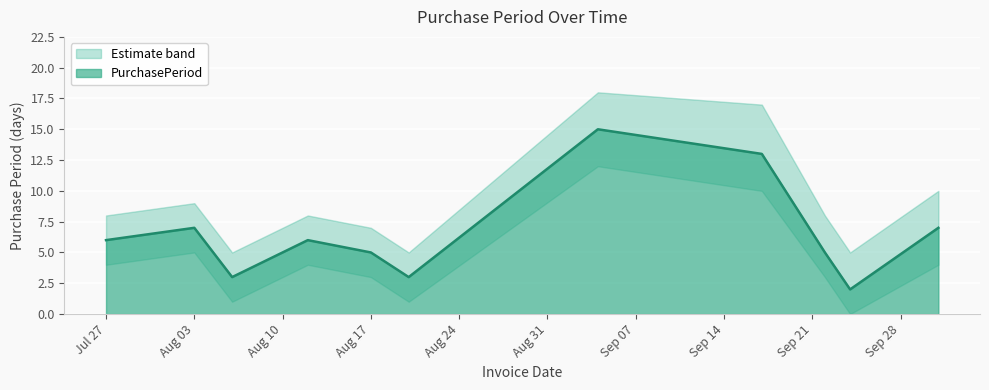

Rank the categories by value from highest to lowest.

2015-09-04, 2015-09-17, 2015-08-03, 2015-10-01, 2015-07-27, 2015-08-12, 2015-08-17, 2015-09-22, 2015-08-06, 2015-08-20, 2015-09-24